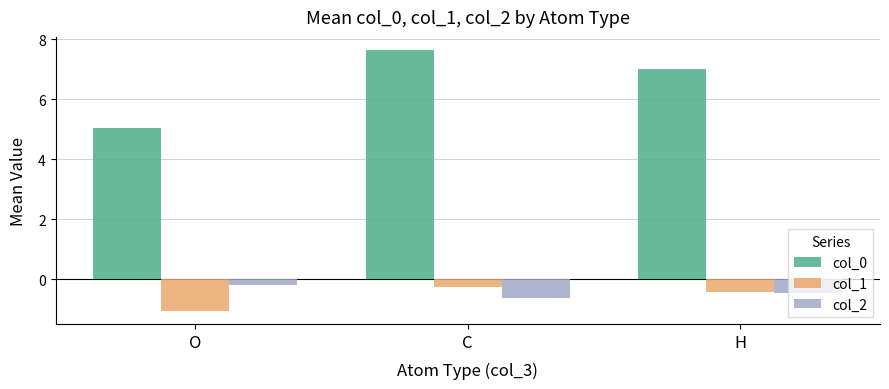

List the labels in order of col_2 value, largest first.

O, H, C